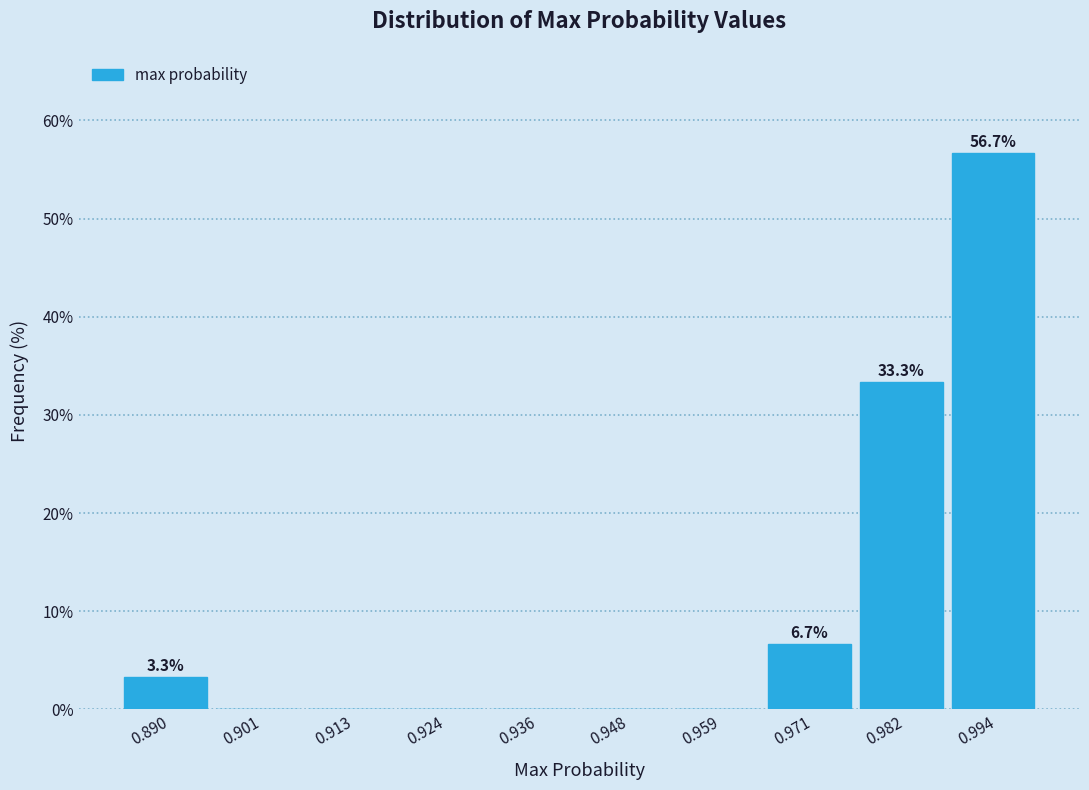

Which range on the x-axis has the tallest bar?

0.988 to 1.000